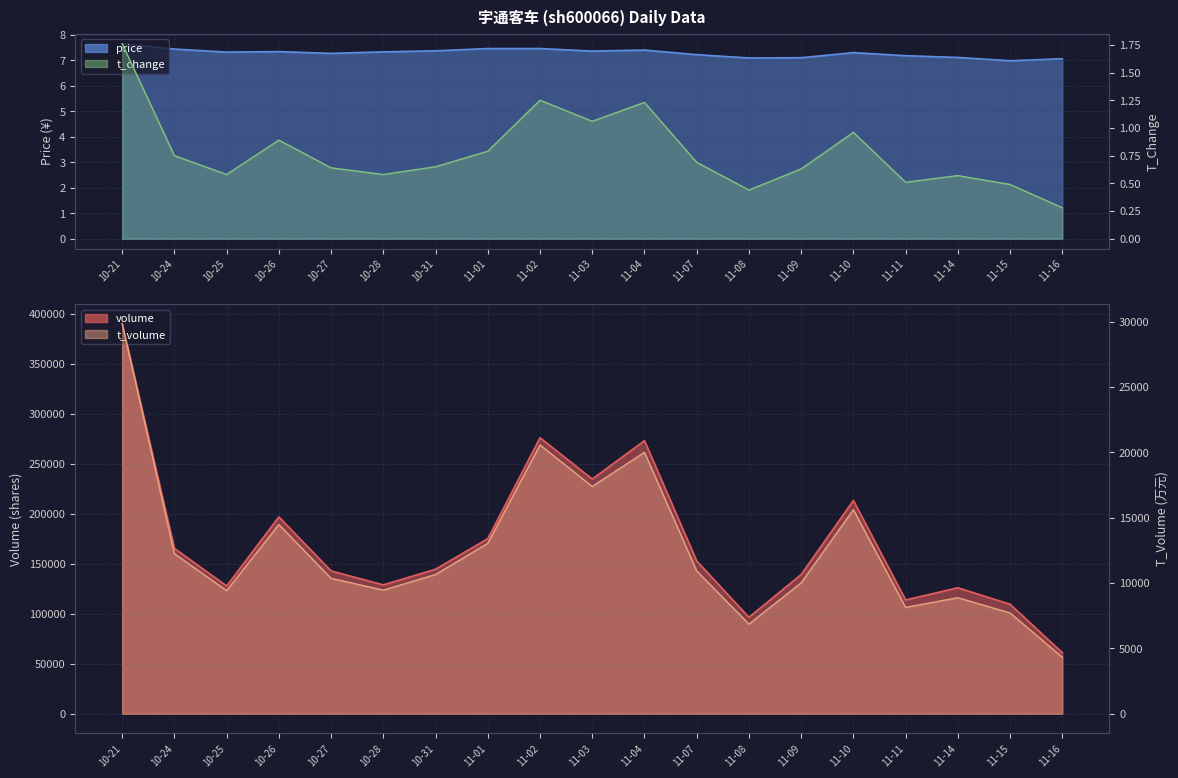

Which series has the largest total across all categories?

price